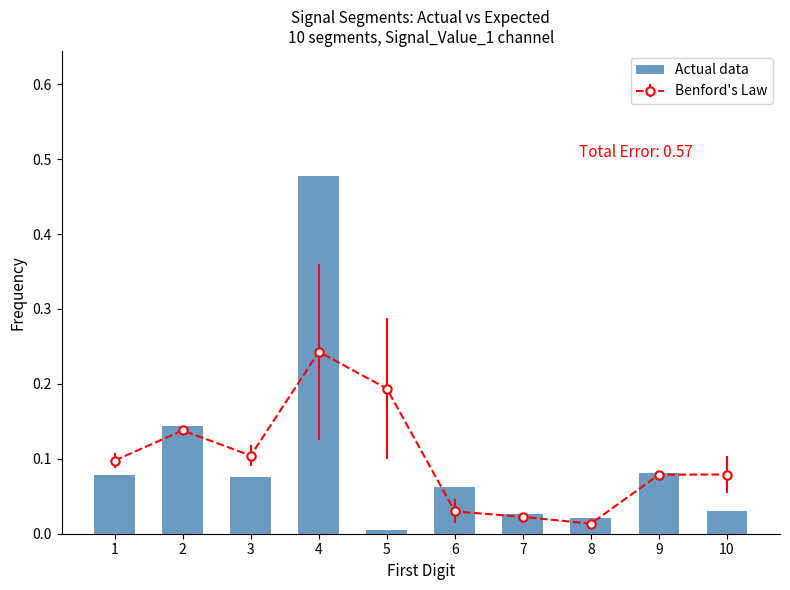

How many bars are there in total?

10